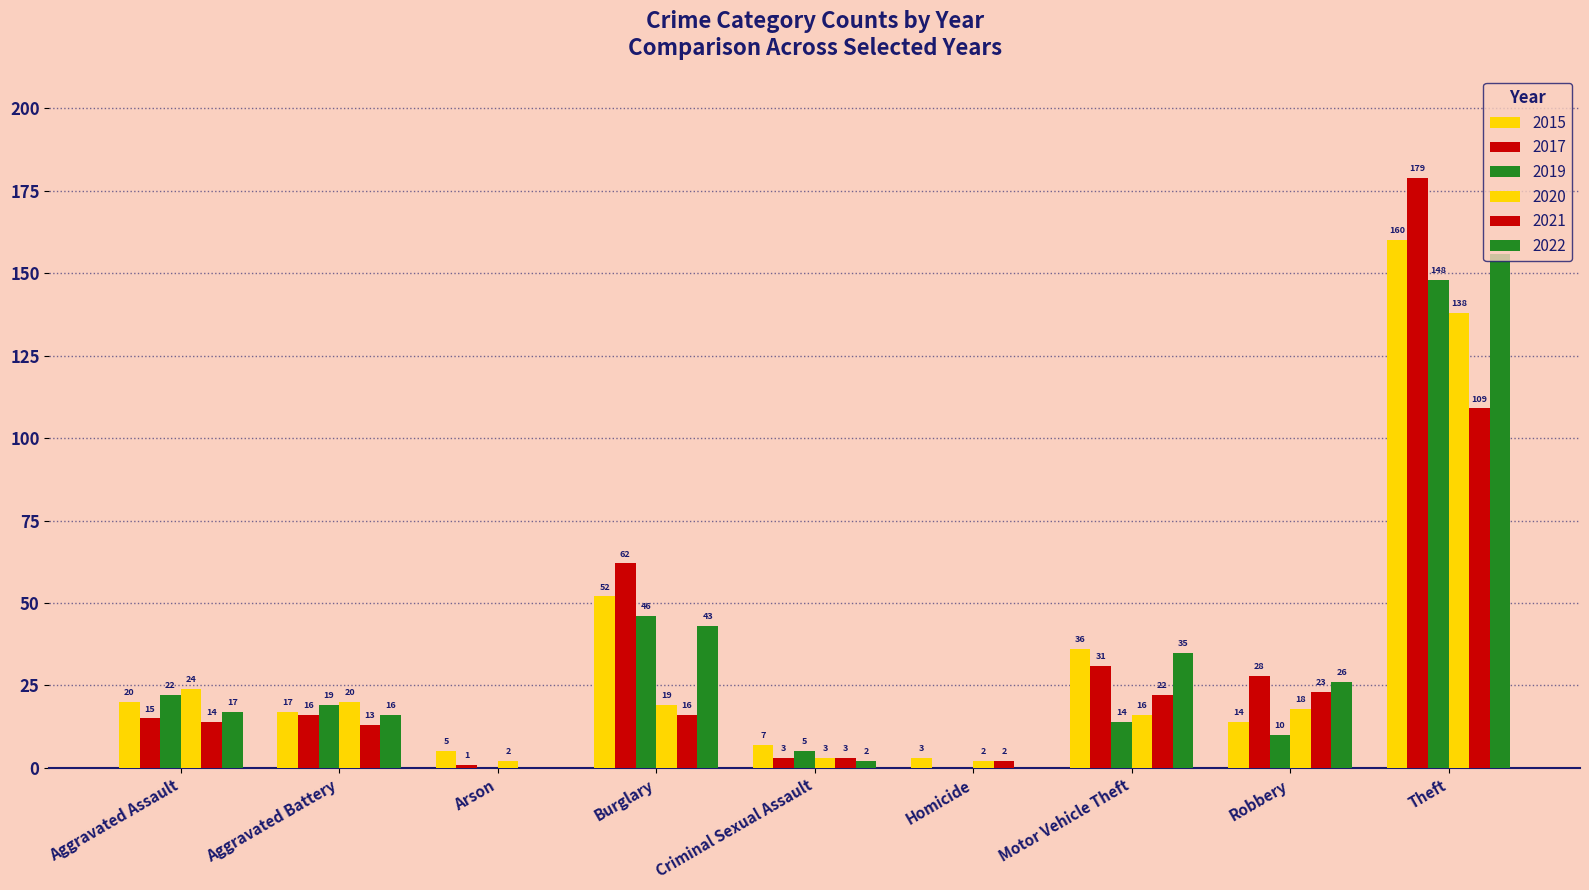

How many values in 2021 are above zero?

8